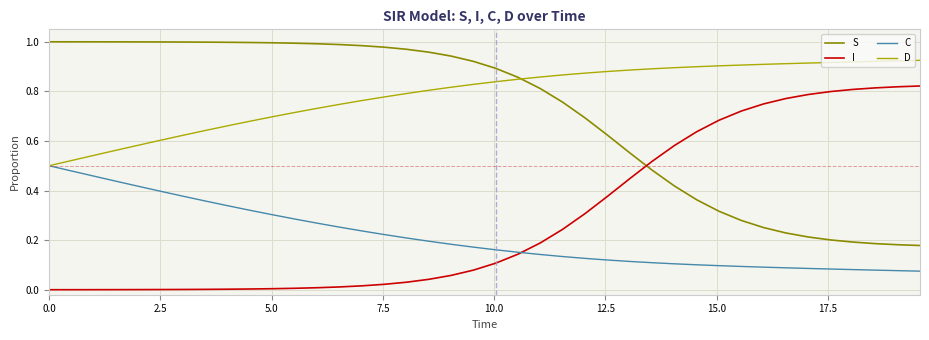

After their last crossing, which series has the higher values: I or C?

I